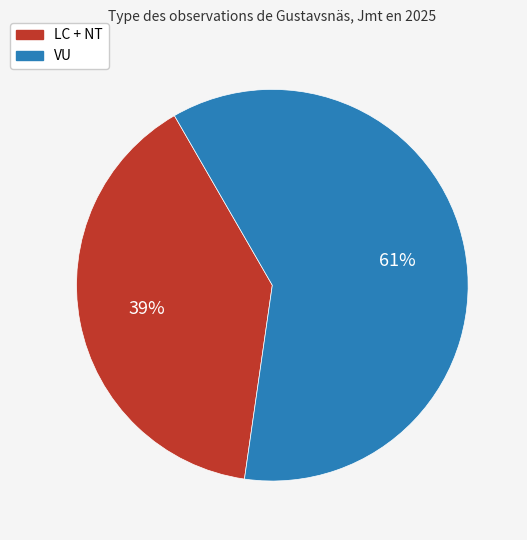

Is it true that VU is 61% of the pie?

True